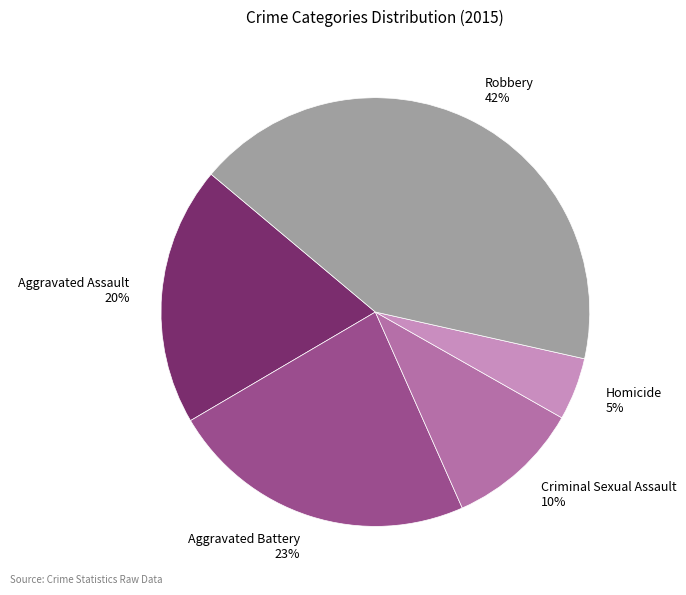

How many slices are in this pie chart?

5